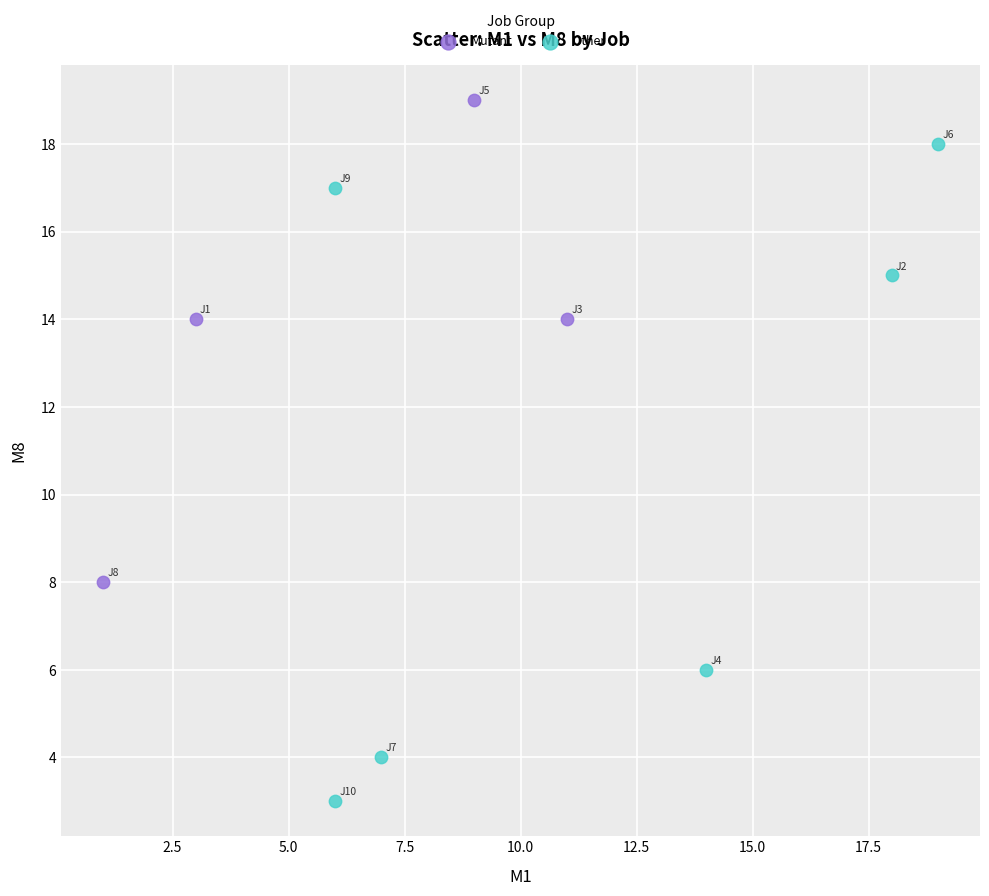

Which series has the largest Y range (max minus min)?

Other